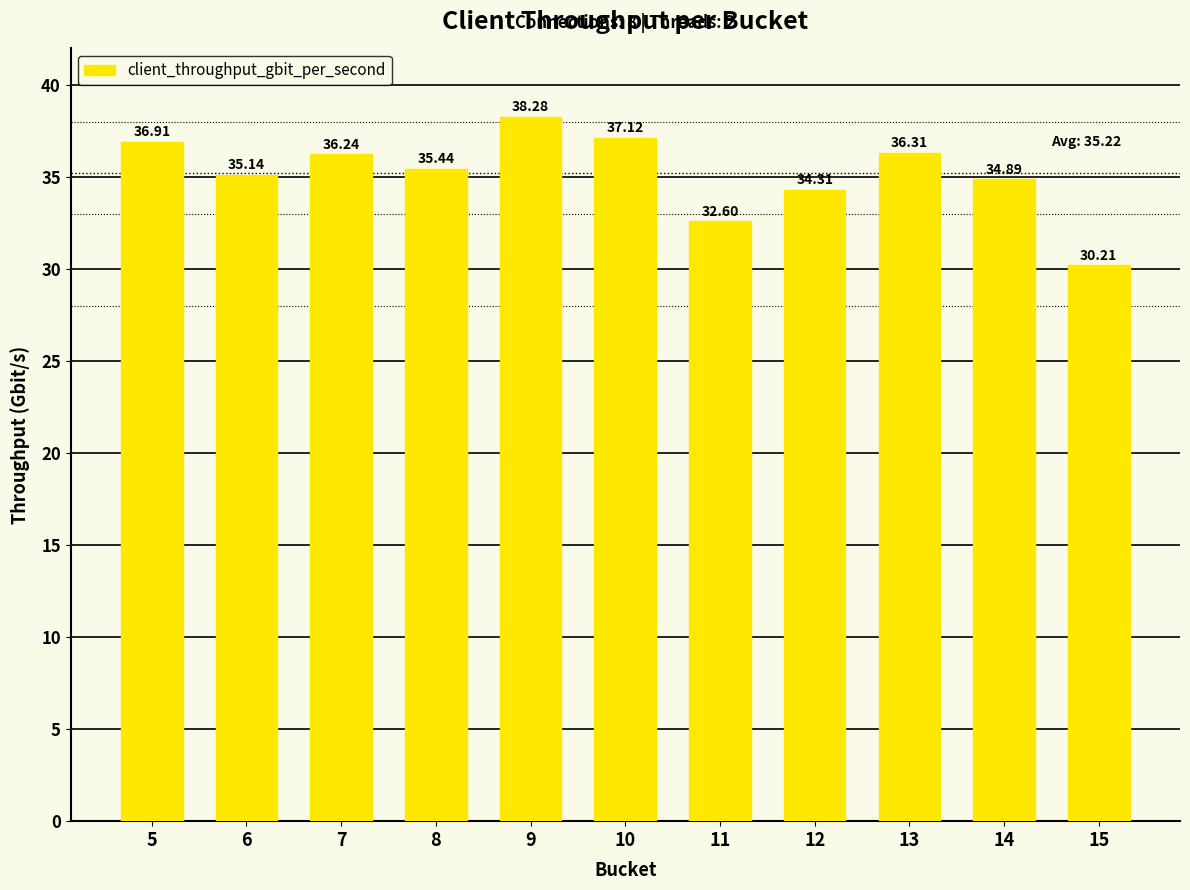

Approximately how many times larger is the value at 11 compared to 8?

0.9